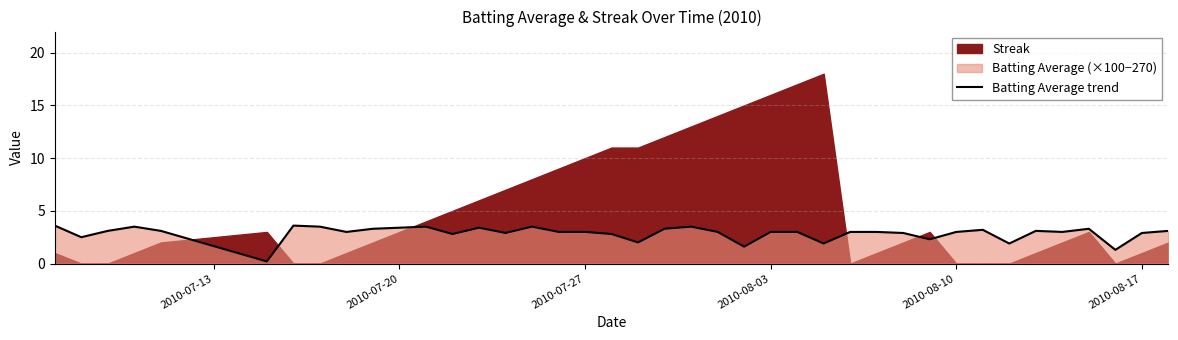

The value of Batting Average trend at 2010-07-20 is 3.4. True or false?

True